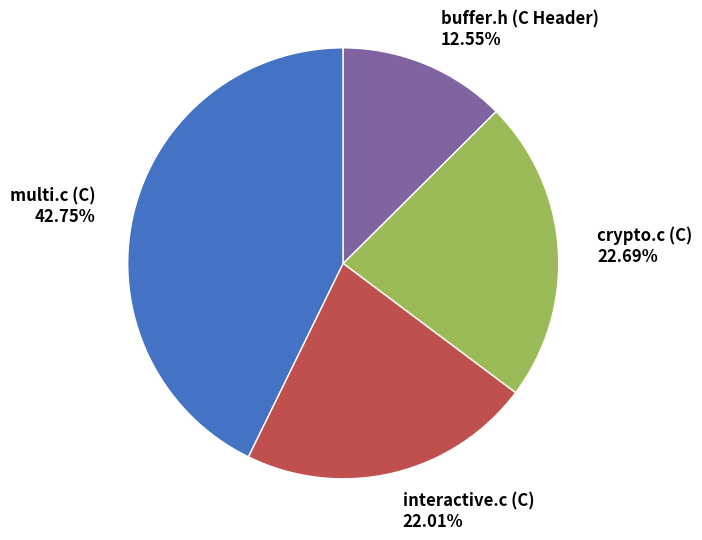

Is there any slice that represents more than half of the pie?

No